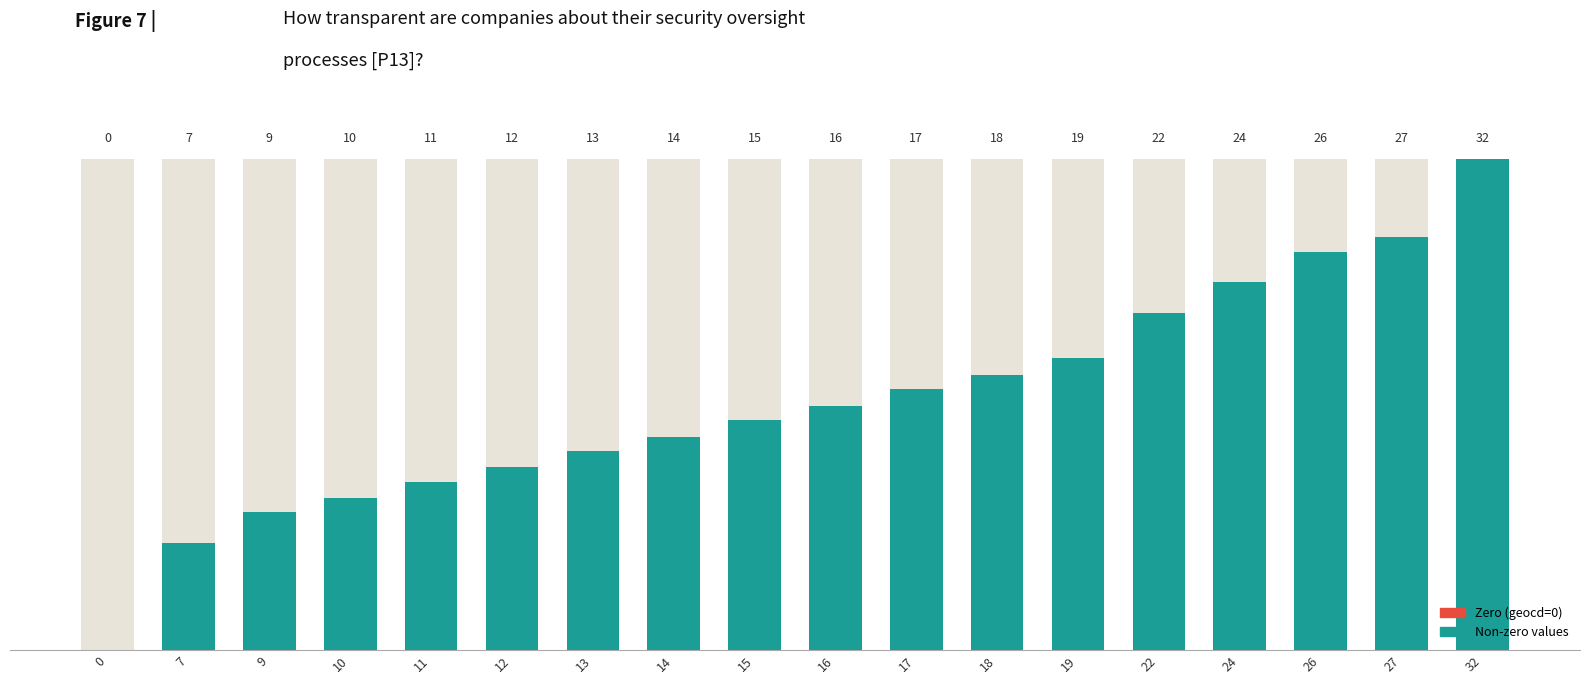

How many positive values does the geocd series have?

17